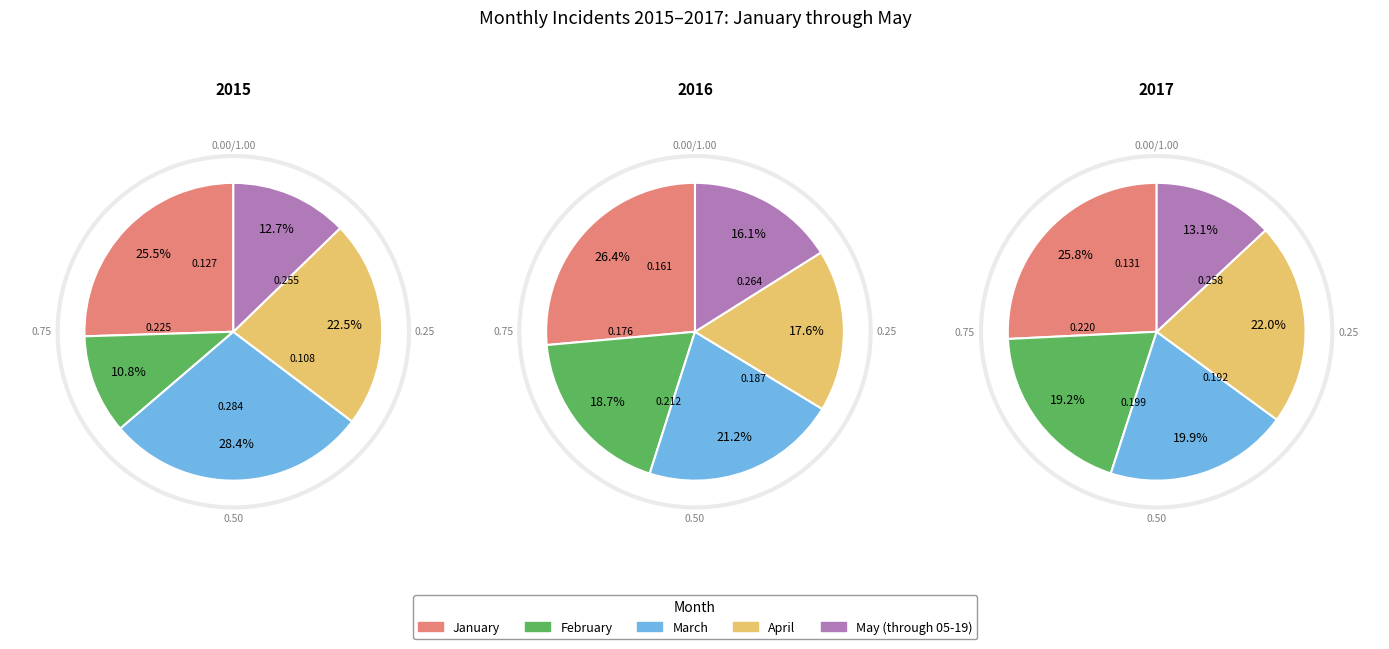

Which slice is the largest?

March